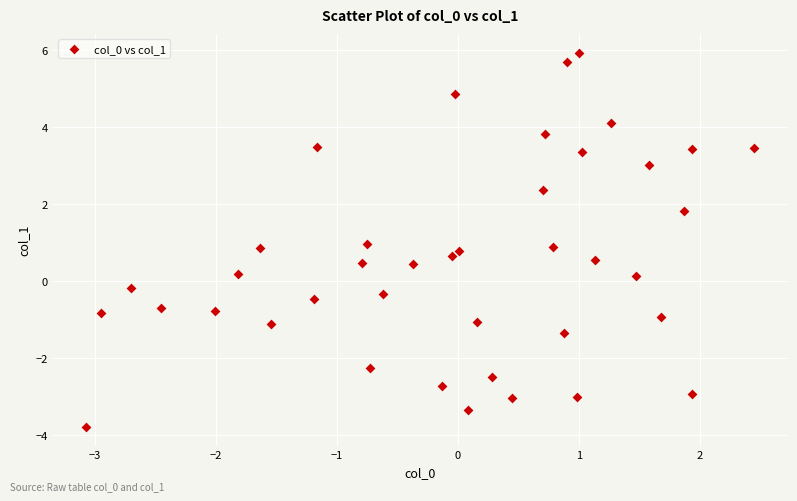

What is the range of Y values (max minus min)?

9.7